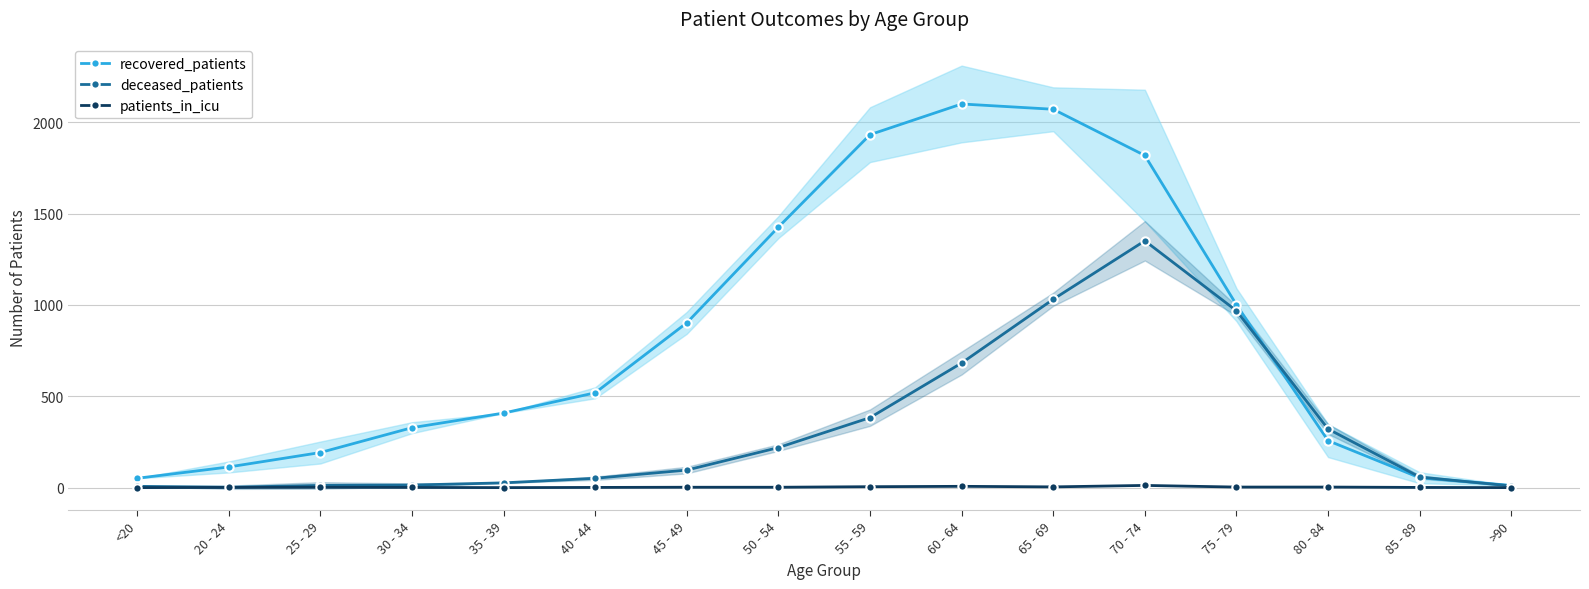

Which series has the largest total across all categories?

recovered_patients